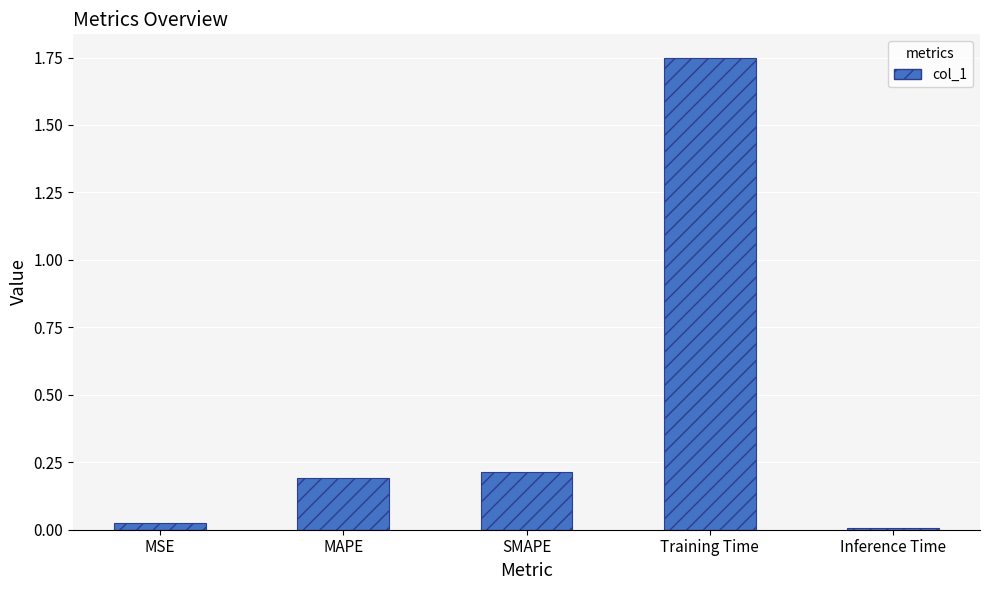

Rank the categories by value from lowest to highest.

Inference Time, MSE, MAPE, SMAPE, Training Time